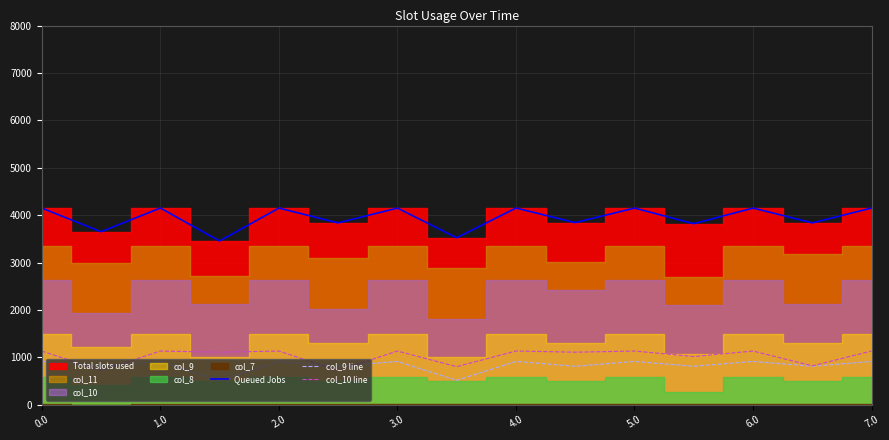

Does the chart display data point markers on the line(s)?

No